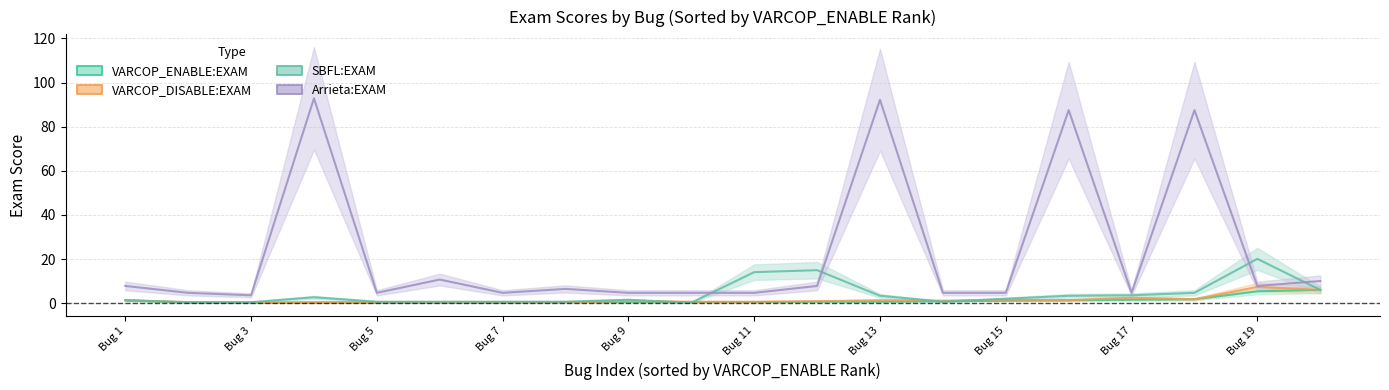

The value of VARCOP_ENABLE:EXAM at Bug 3 is 0.2. True or false?

True